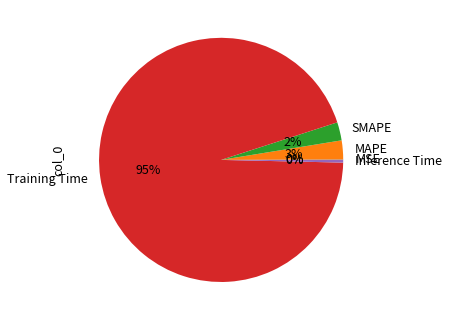

Is it true that MAPE is 3% of the pie?

True